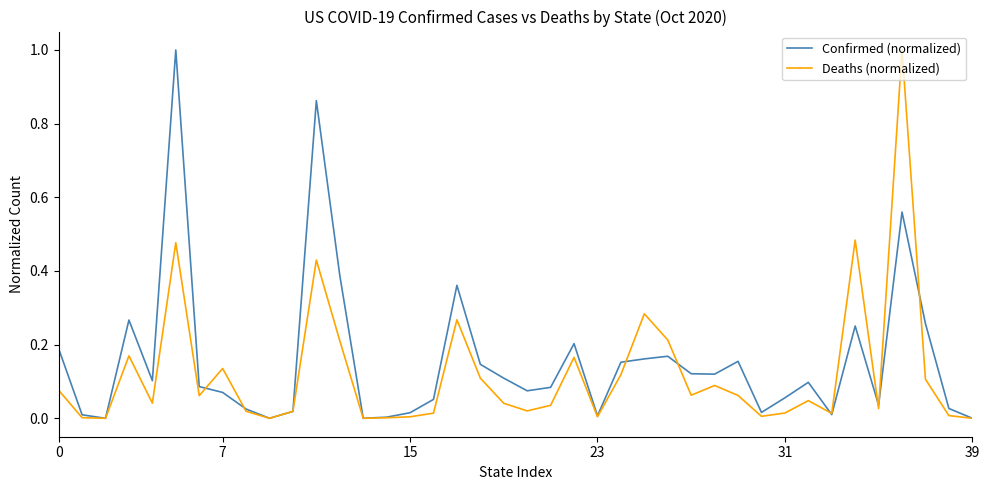

In Deaths (normalized), how many points are higher than both neighbors (excluding endpoints)?

11